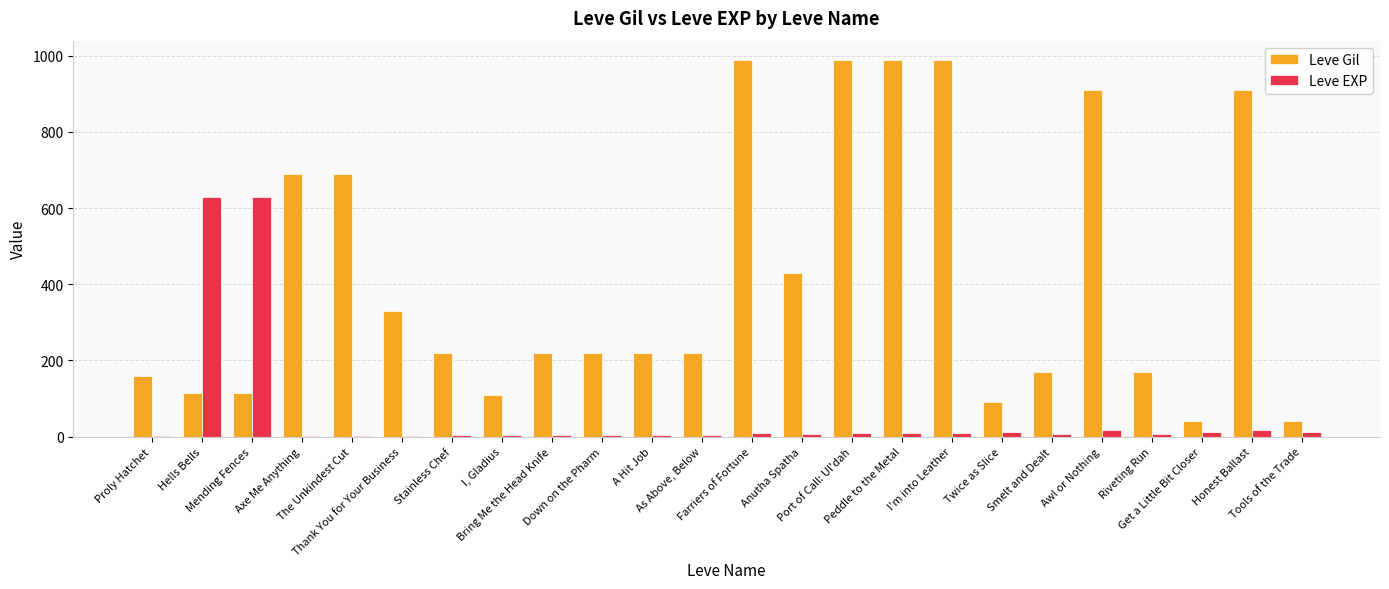

At which label does Leve EXP first exceed 8?

Hells Bells